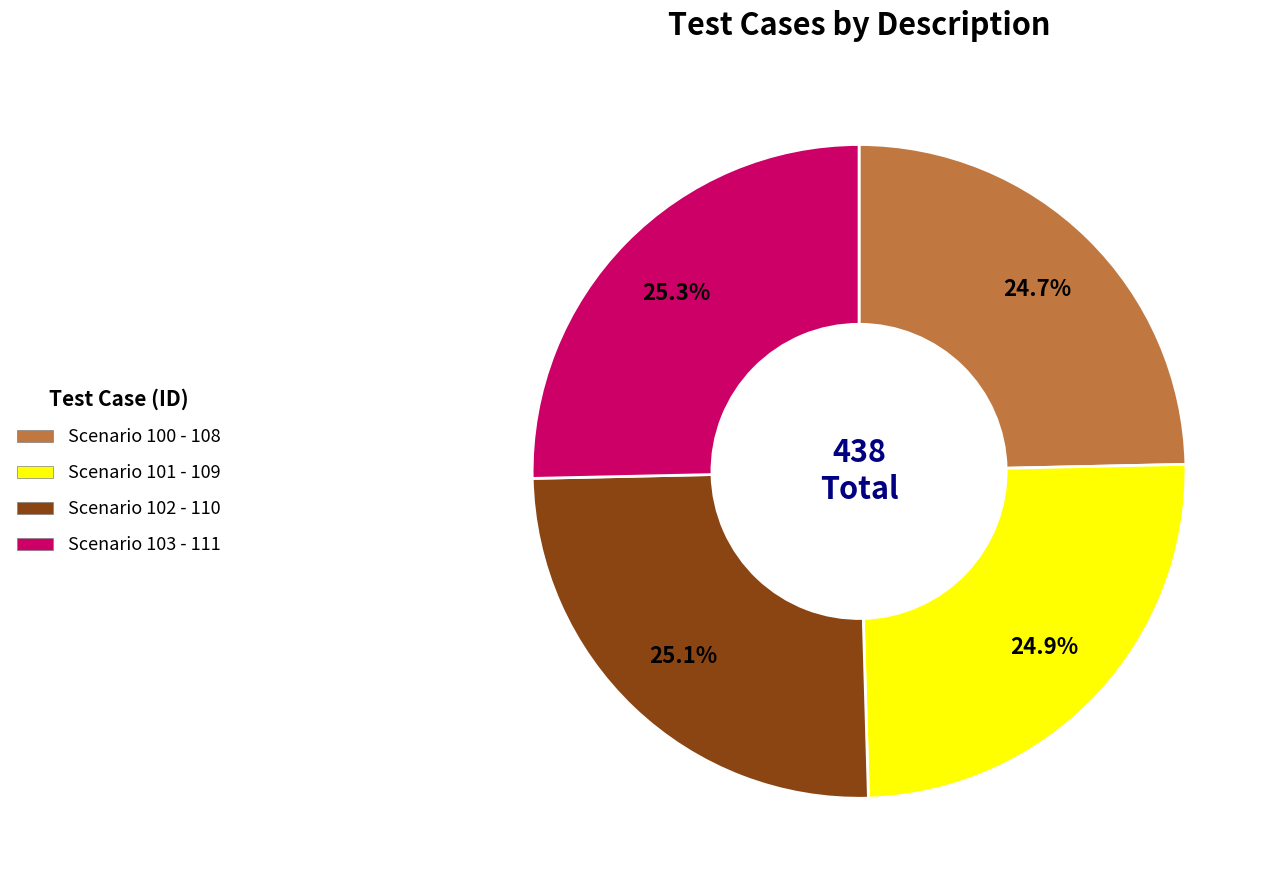

Is there any slice that represents more than half of the pie?

No